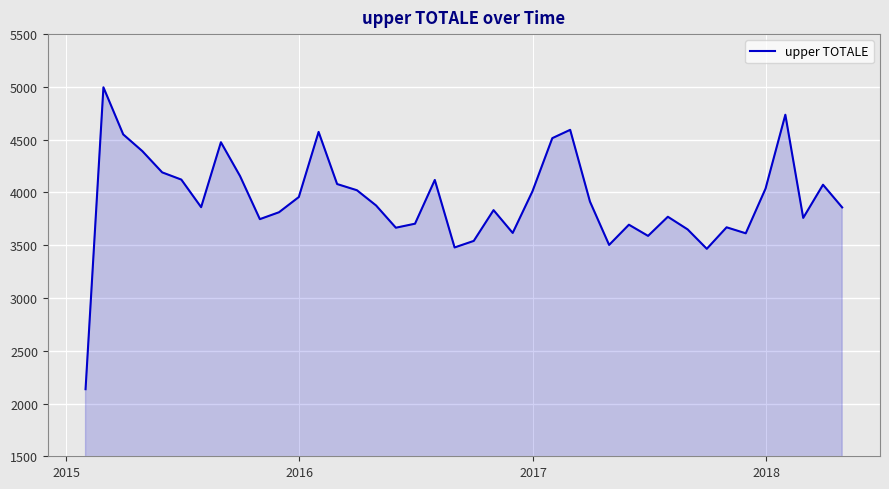

True or false: there are more than 1 points higher than both neighbors.

True